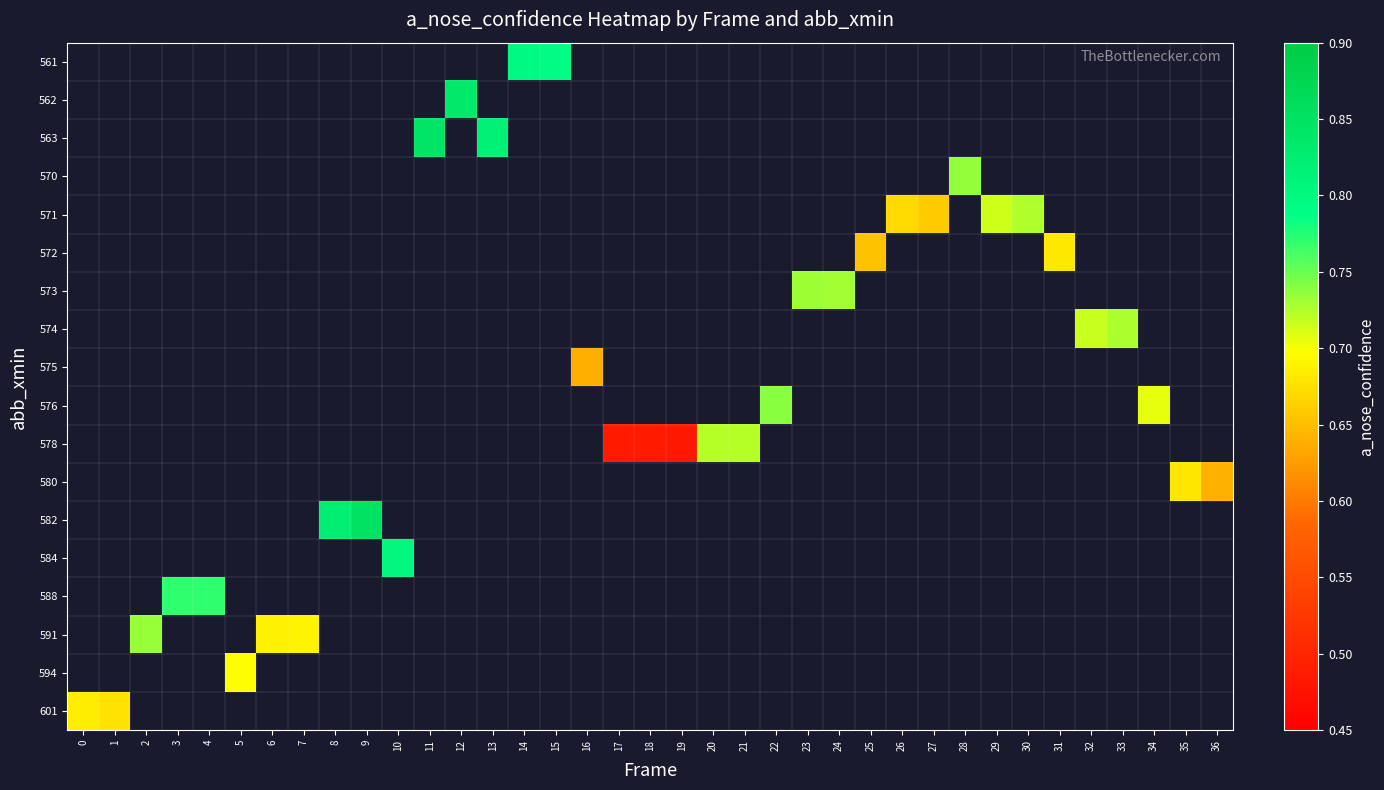

Which has a higher value, 10 or 14?

14